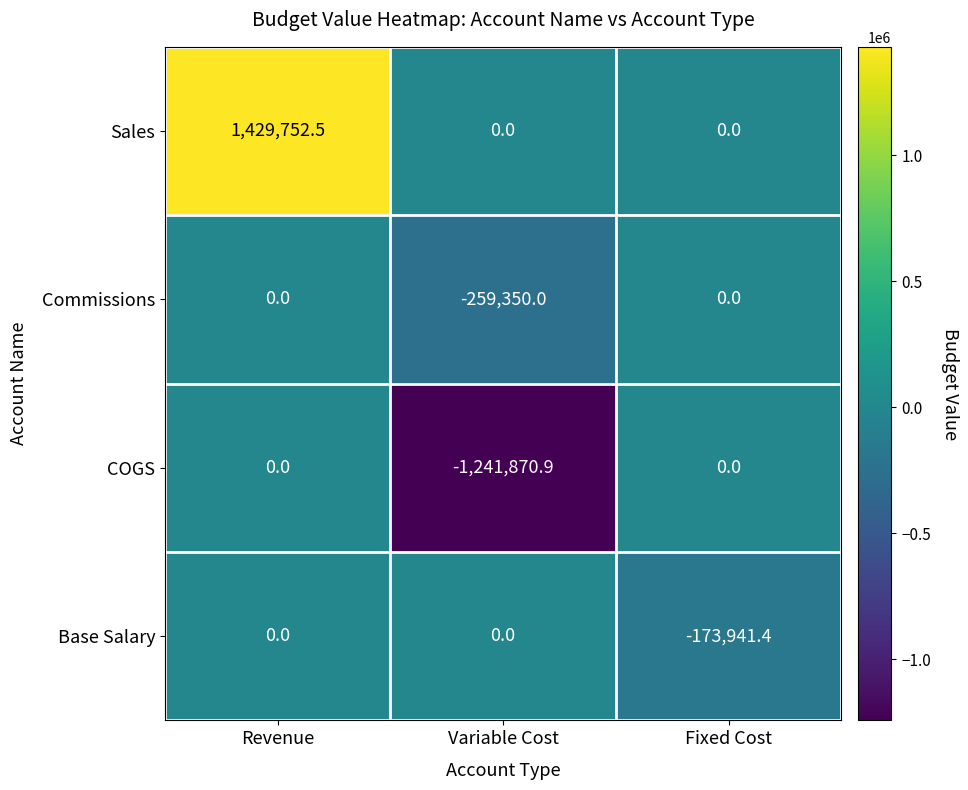

Between Revenue and Fixed Cost, which series saw the biggest shift?

Sales